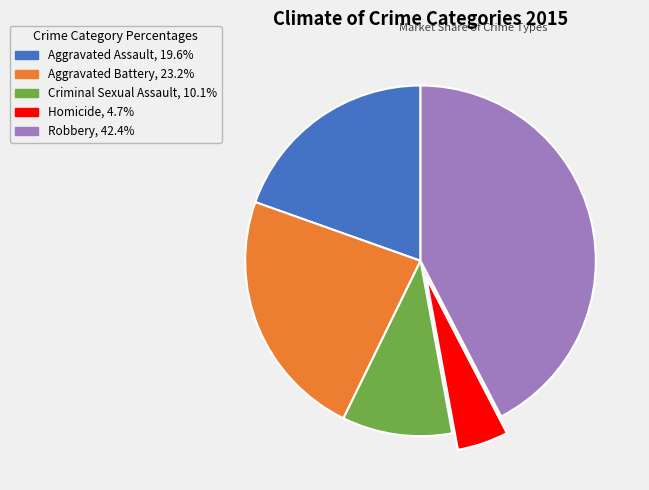

Approximately how many times larger is the value at Aggravated Assault compared to Aggravated Battery?

0.8